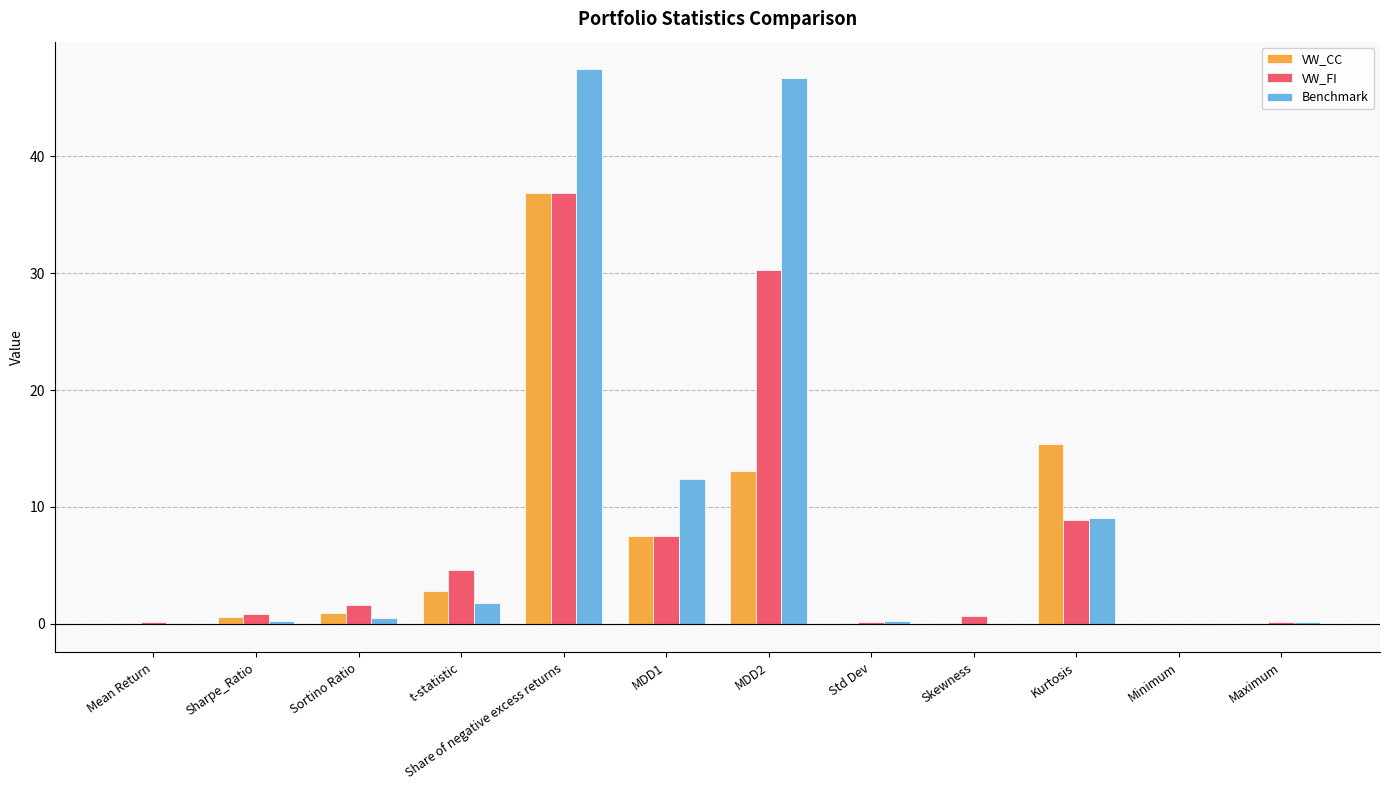

How many groups of bars are there?

12